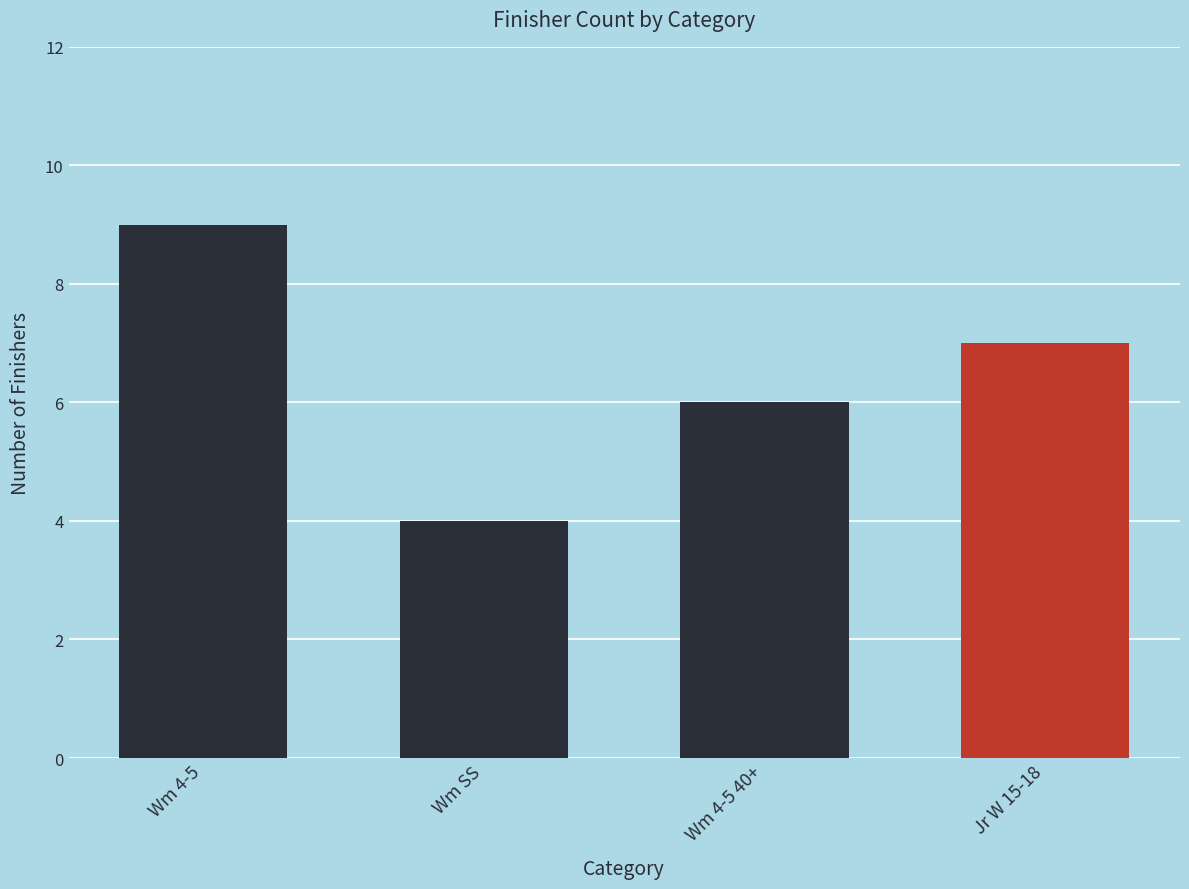

Is it true that the value at Wm SS is 4?

True